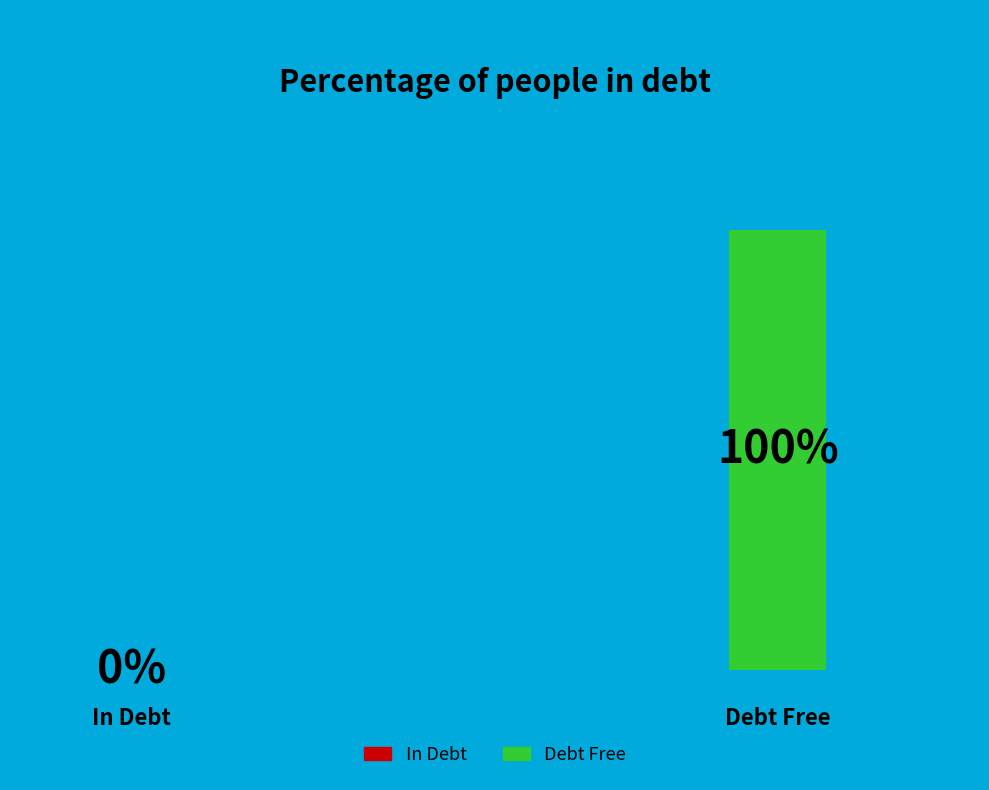

To the nearest percent, what is the combined percentage of 0 and 1?

100%